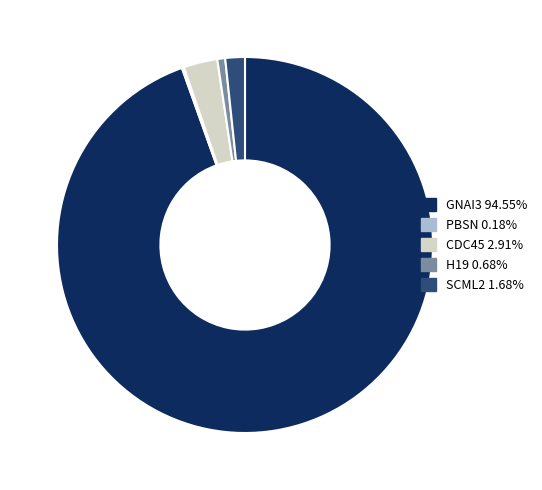

The CDC45 slice represents 10% of the pie. True or false?

False